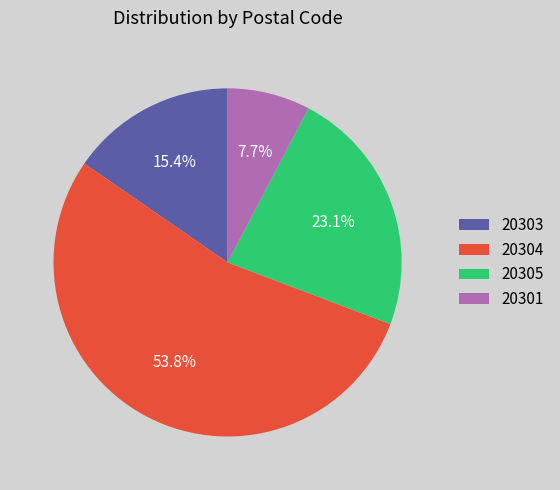

Combined, what portion of the pie is 20304 and 20305?

76.9%